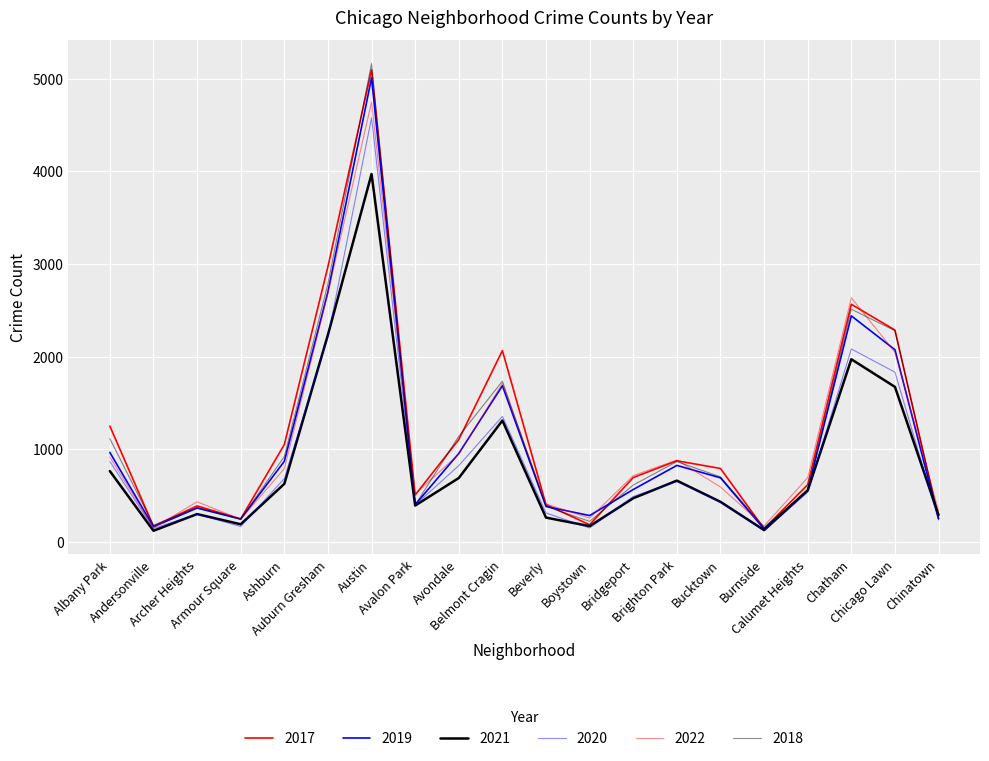

What is the difference between the second highest and second lowest values in the 2022 series?

2510